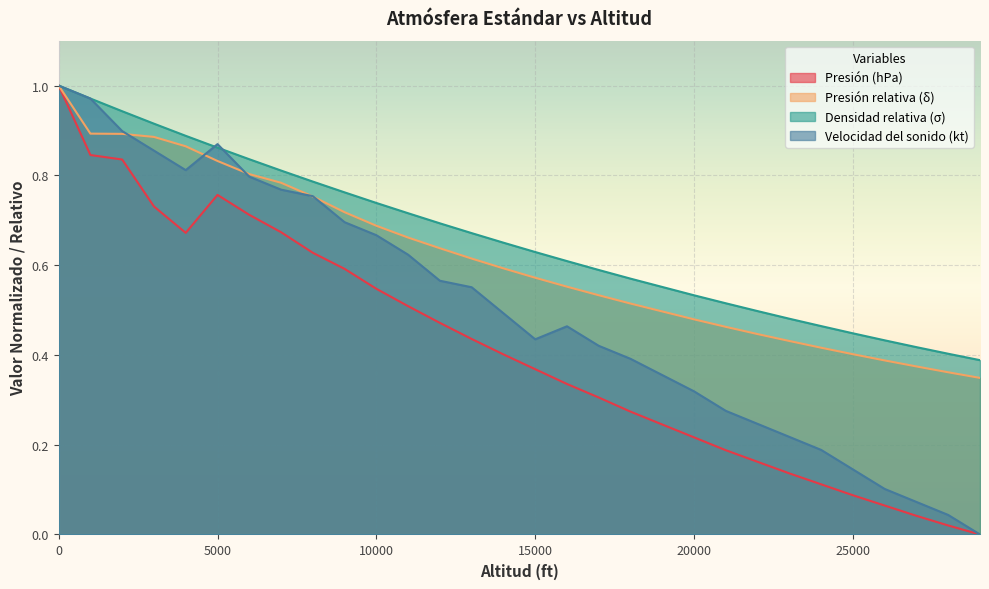

At which label does Velocidad del sonido (kt) reach its minimum?

29000